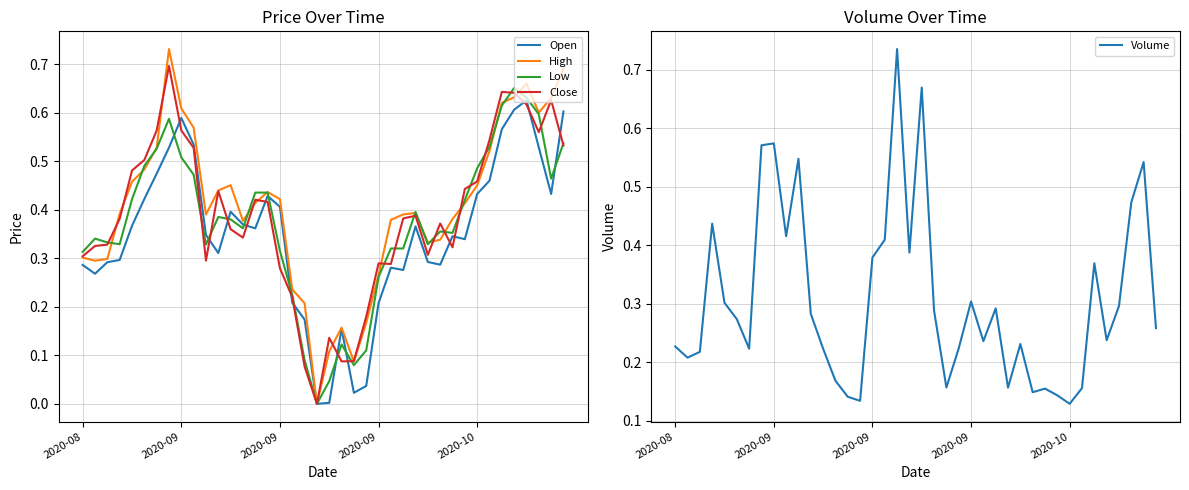

Where is the first local minimum for Open?

2020-09